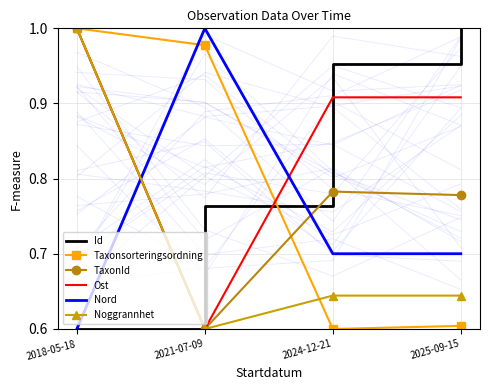

At which category is the sum across all series the highest?

2018-05-18